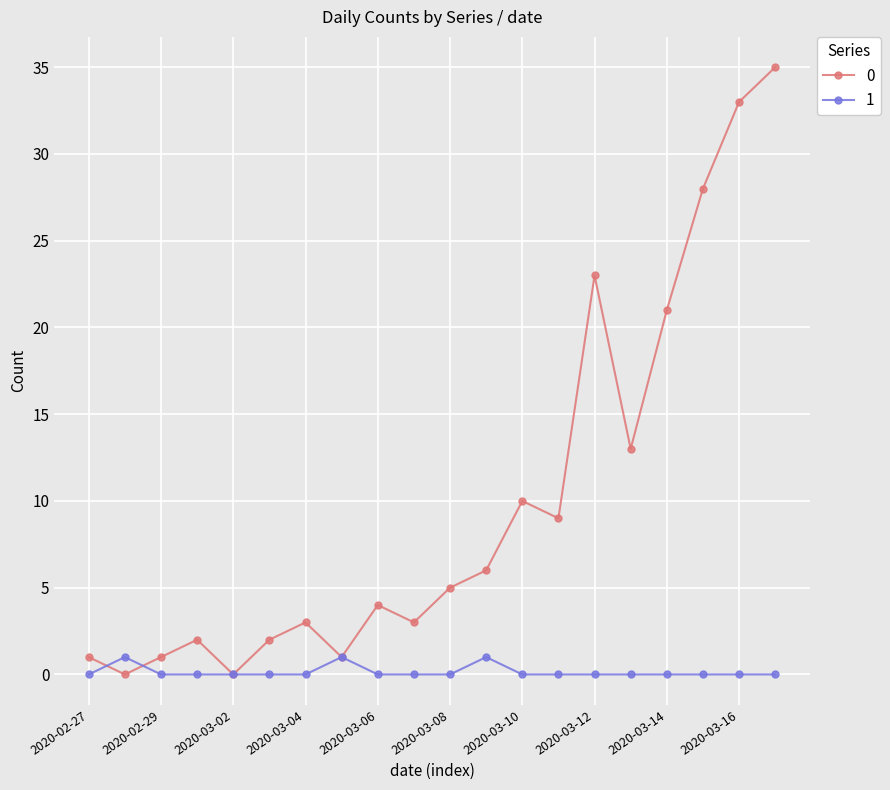

At how many categories does at least one series exceed 17?

5